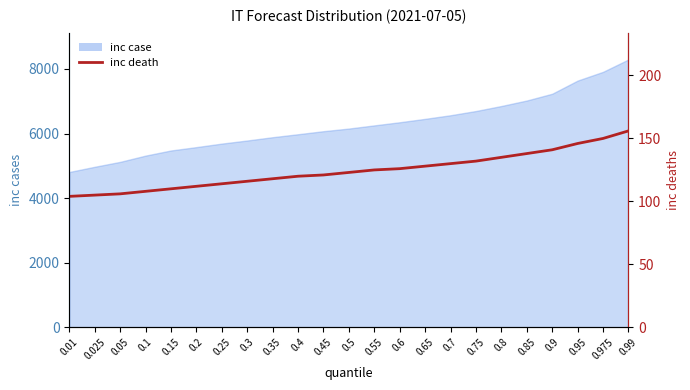

Where is the data nearest to the value 130?

0.7